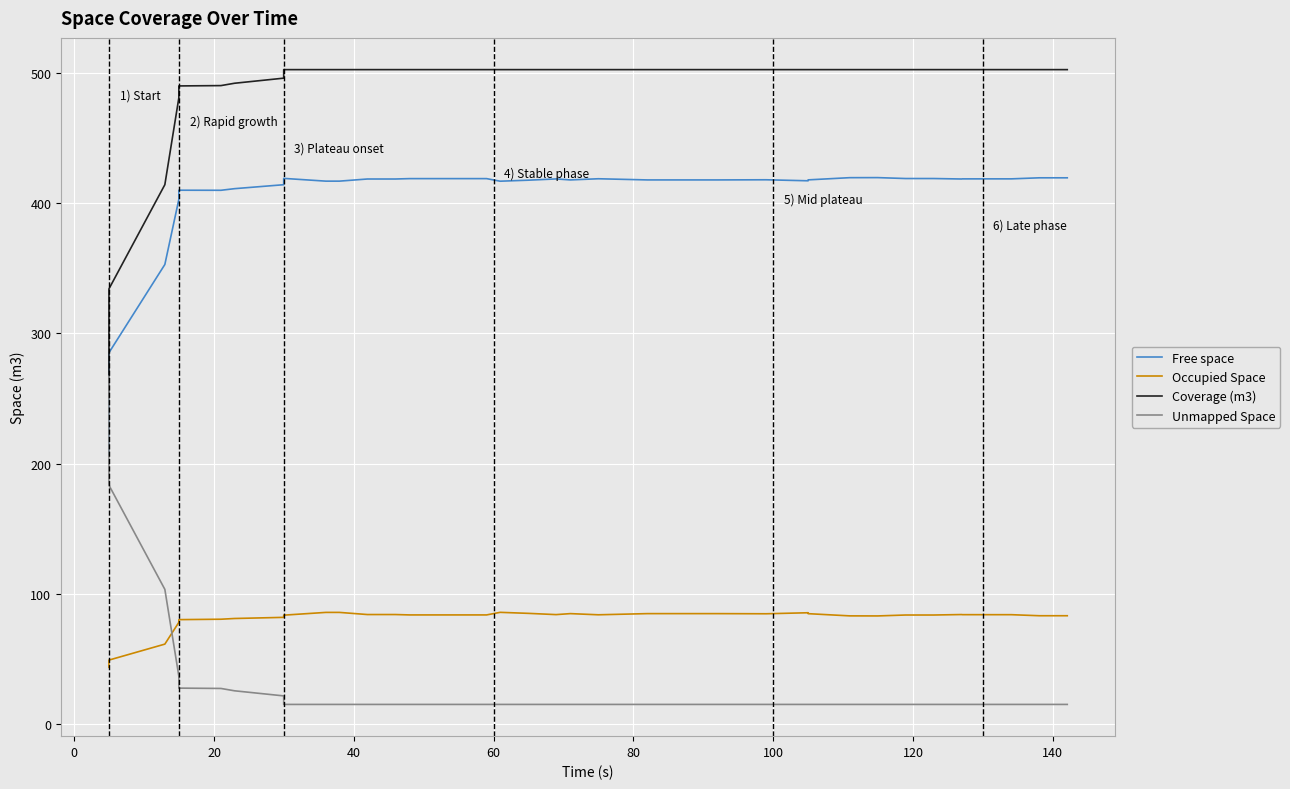

List the series in order of their peak value, lowest first.

Occupied Space, Unmapped Space, Free space, Coverage (m3)